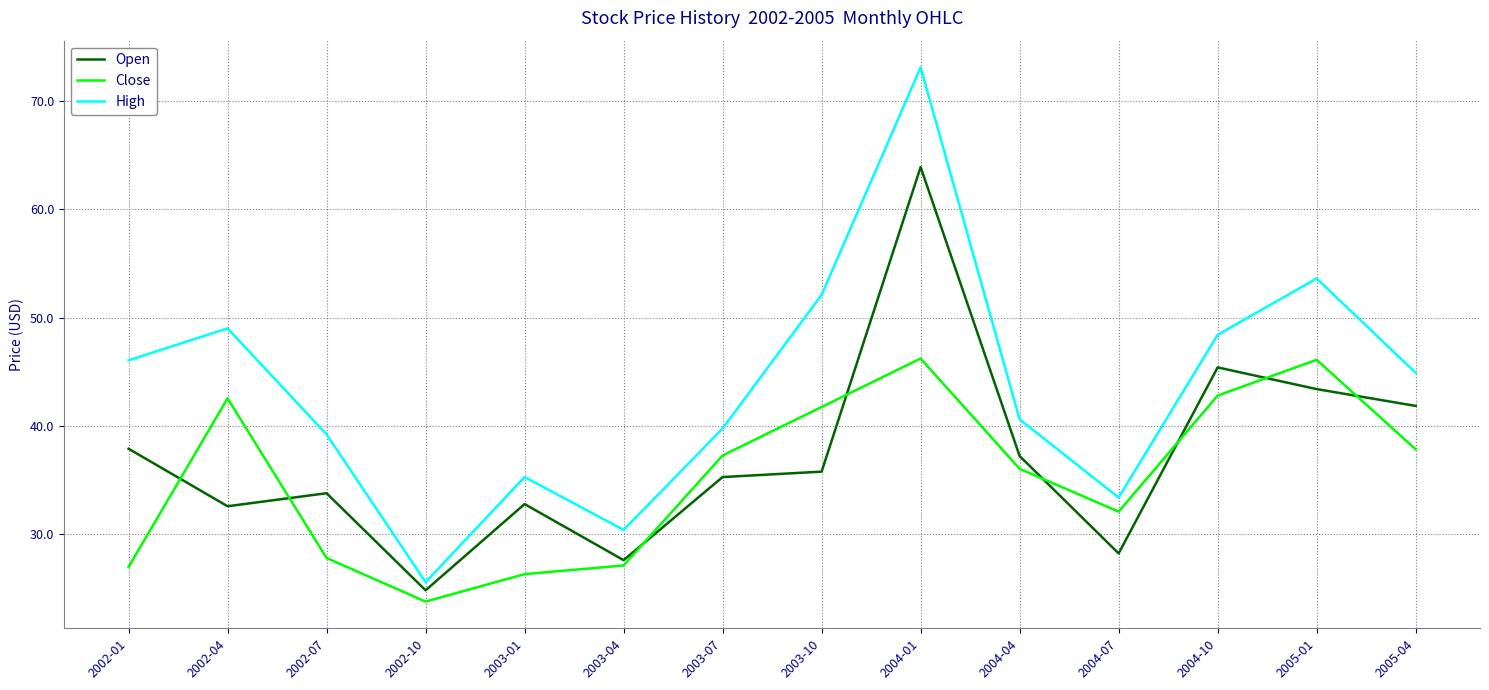

What are all the series names shown in the legend?

Open, Close, High